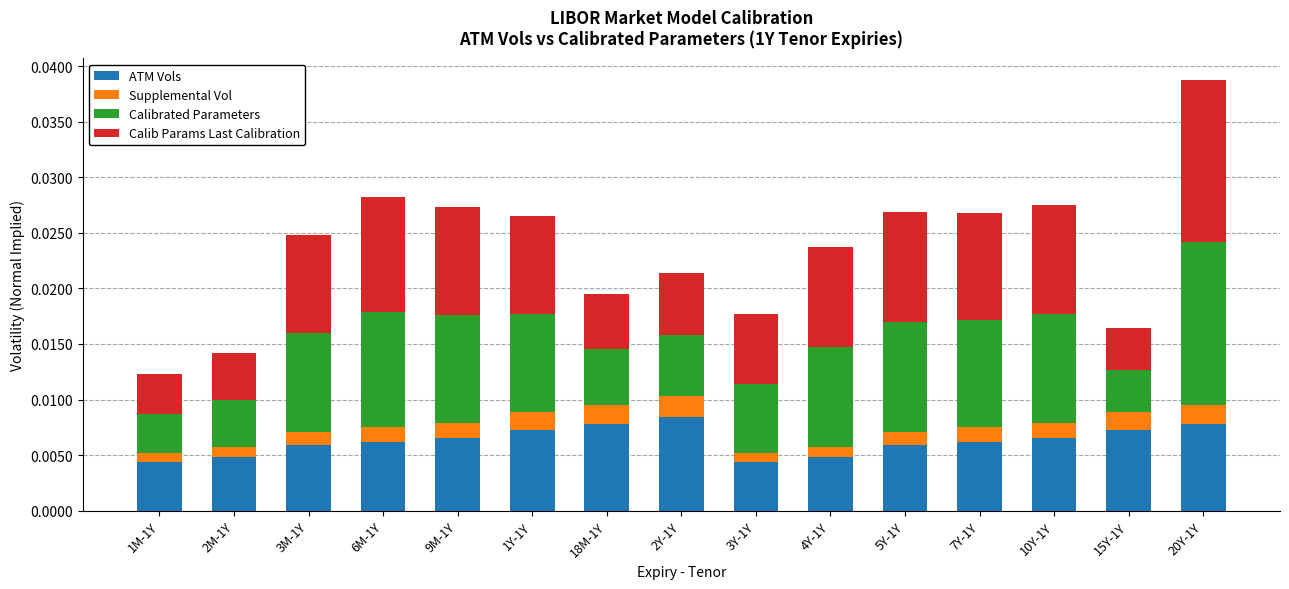

How many categories are shown in the chart?

15